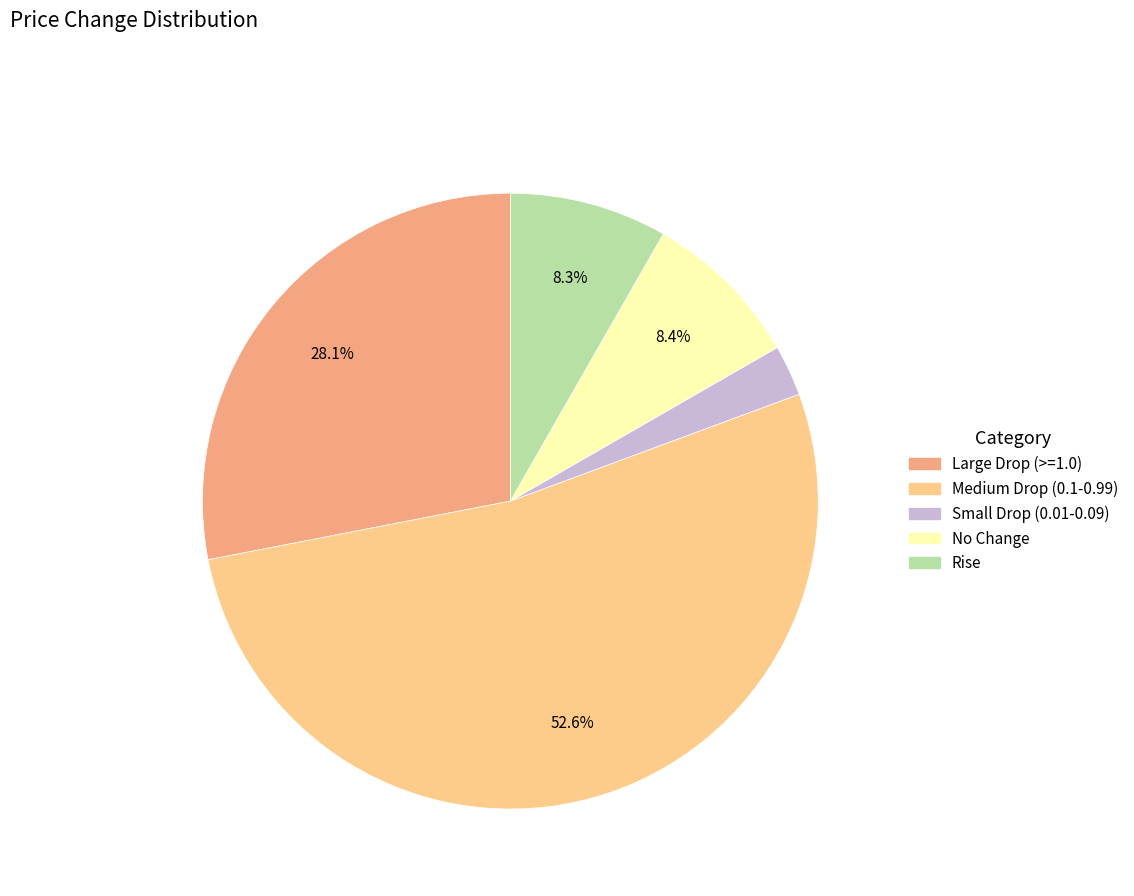

Does any single category account for the majority?

Yes